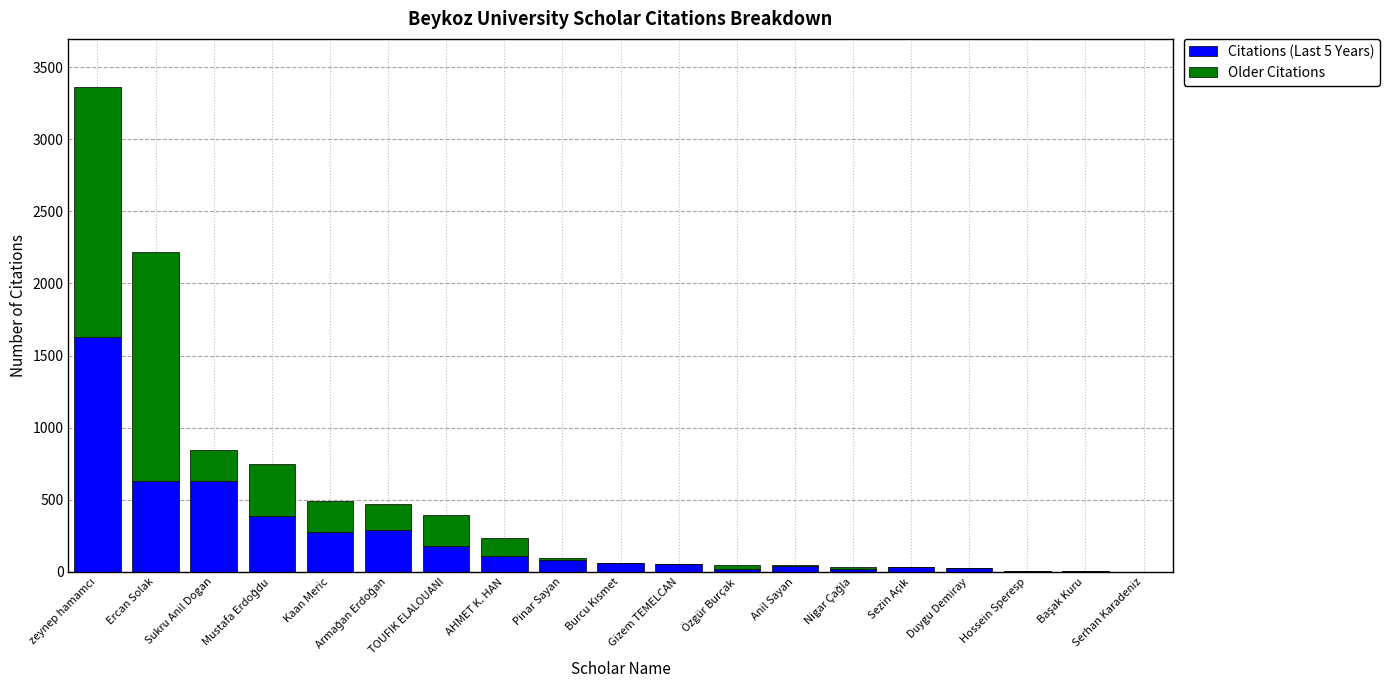

Are the bars horizontal?

No